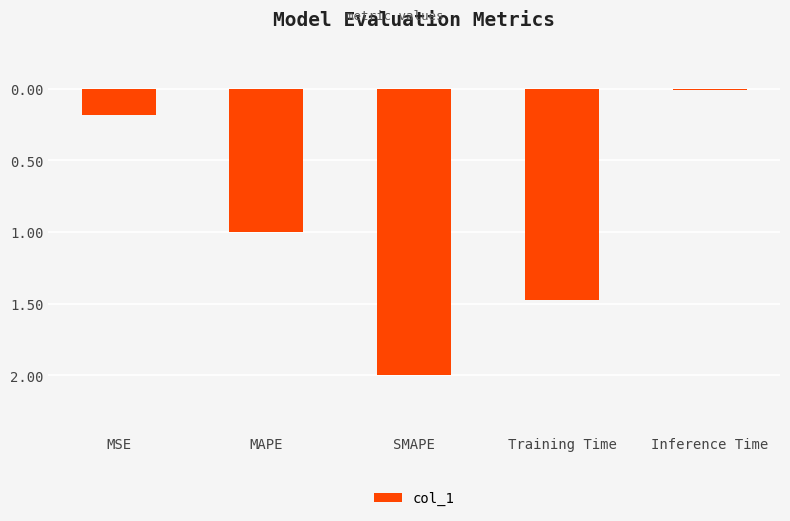

What is the label of the 4th bar from the left?

Training Time